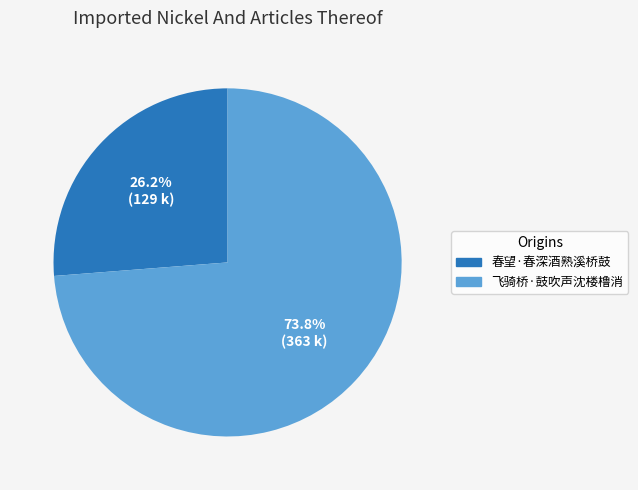

Between 春望·春深酒熟溪桥鼓 and 飞骑桥·鼓吹声沈楼橹消, which is larger?

飞骑桥·鼓吹声沈楼橹消